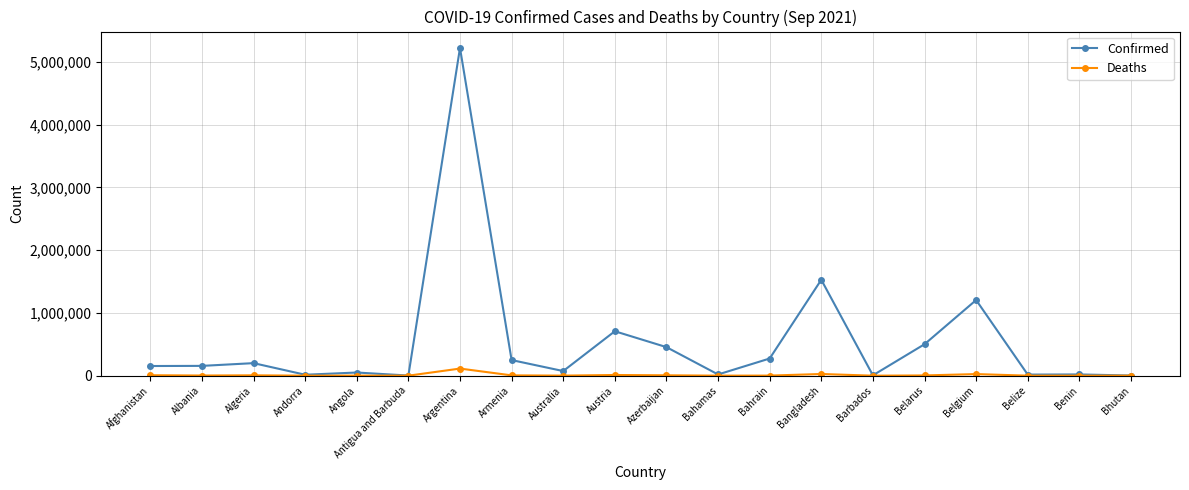

What is the difference between the Confirmed values at Belgium and Angola?

1155168